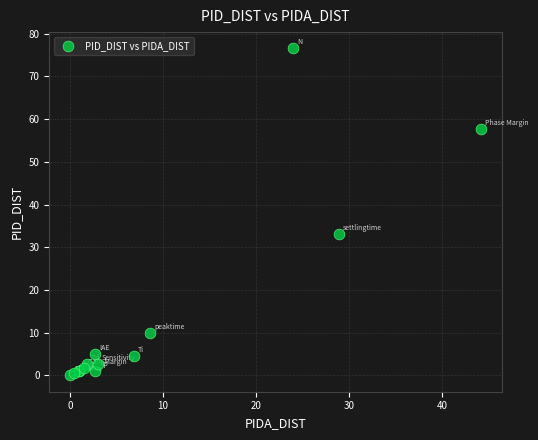

What Y value in the scatter plot is closest to 38?

33.0